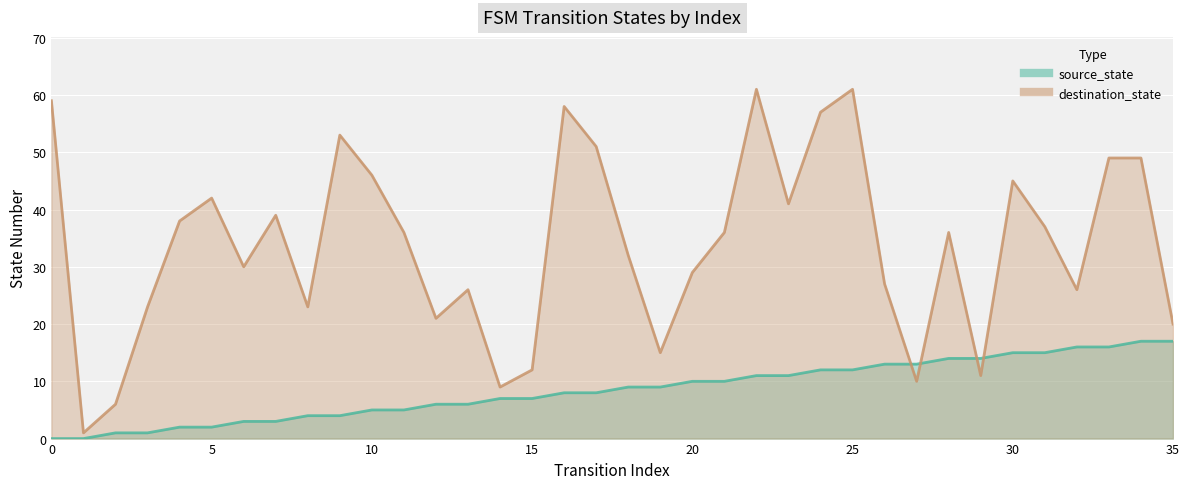

What is the average value of the source_state series?

8